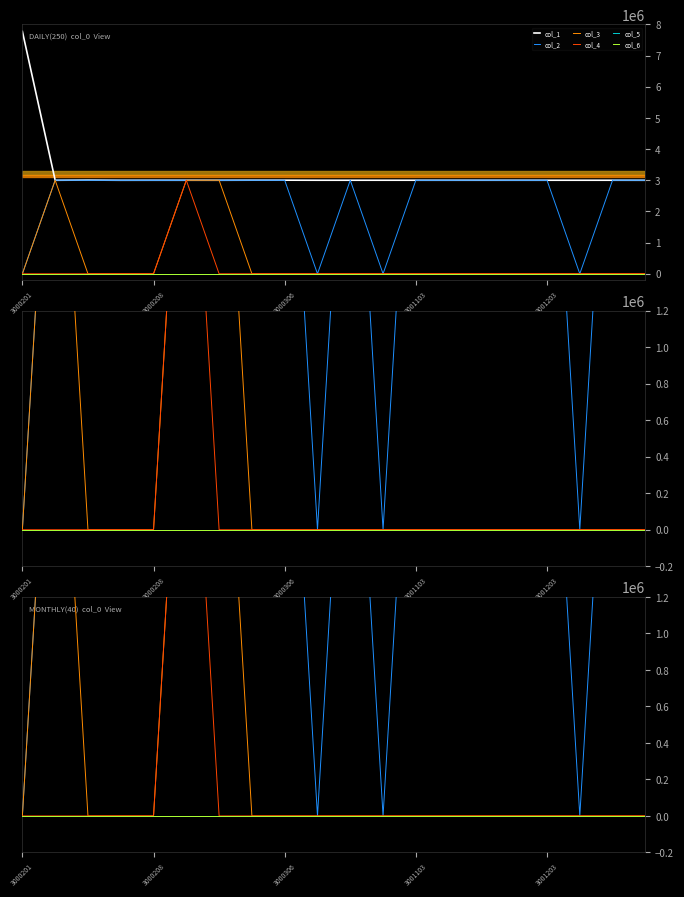

How many intersections are there between col_3 and col_4?

1